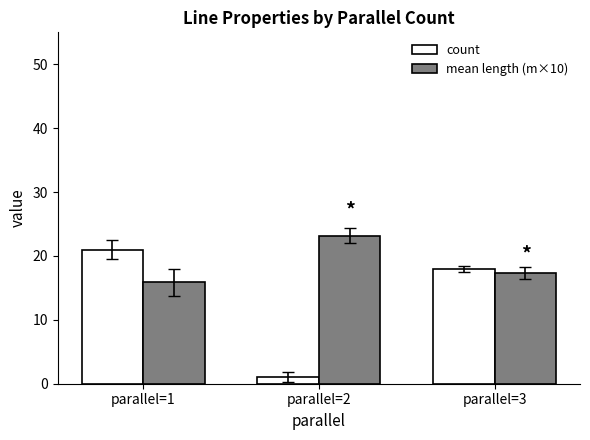

Rank the series by their average value, from lowest to highest.

count, mean length (m×10)